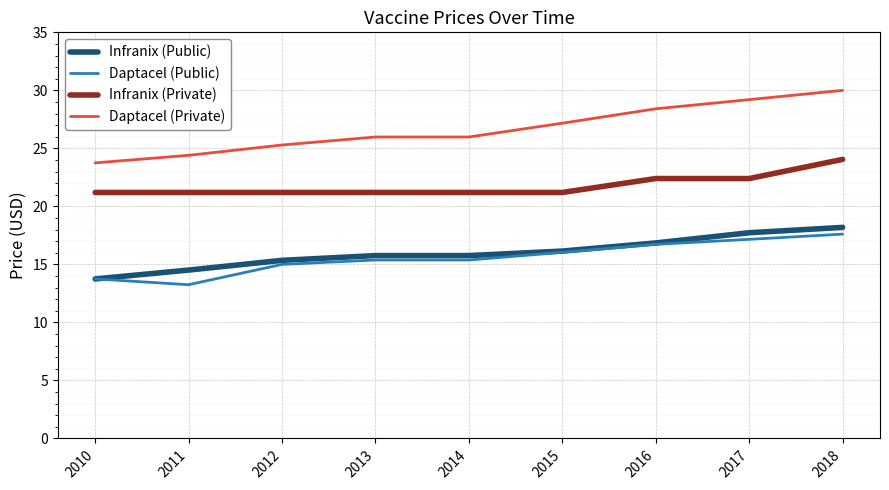

Is it true that Infranix (Private) equals 21.2 at 2010?

True